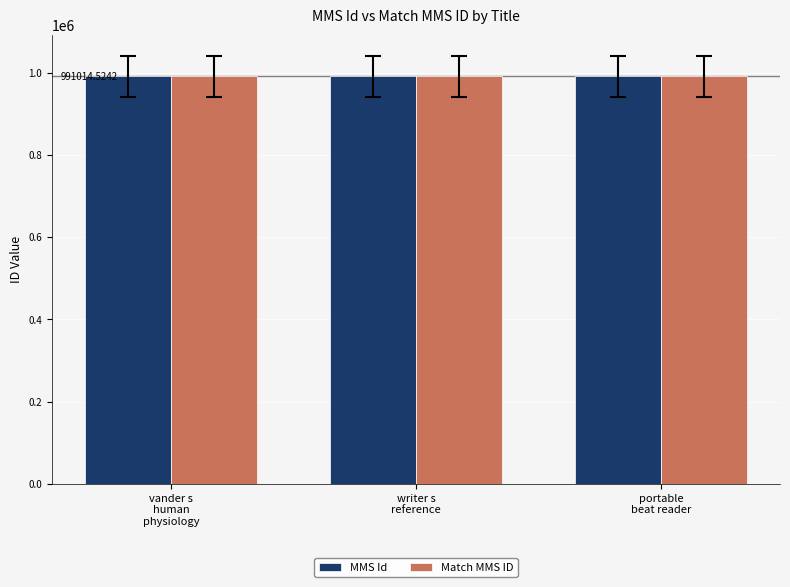

What is the sum of all Match MMS ID values?

2973053.2